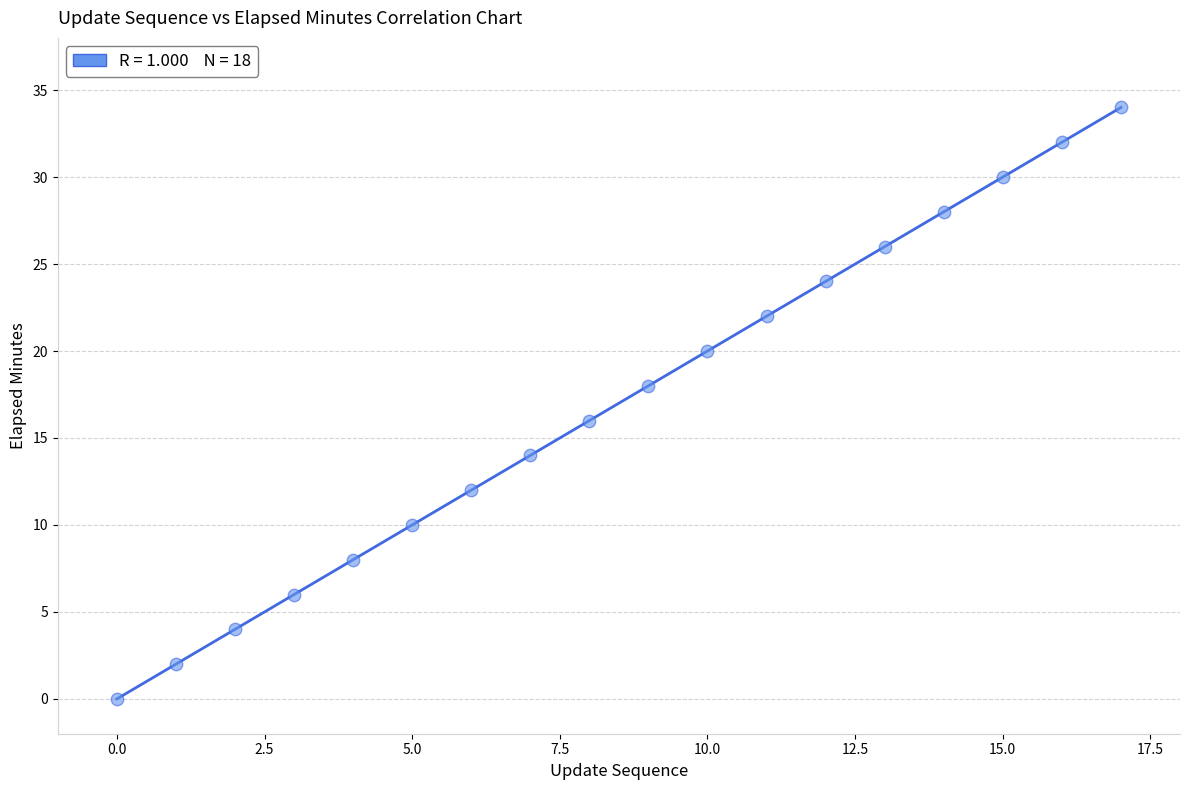

What is the range of Y values (max minus min)?

34